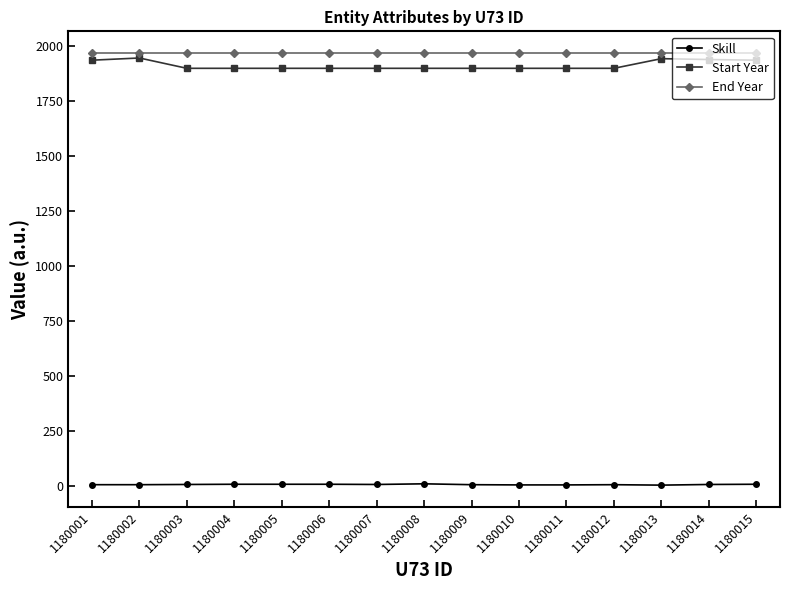

Rank the series by their maximum value, from lowest to highest.

Skill, Start Year, End Year